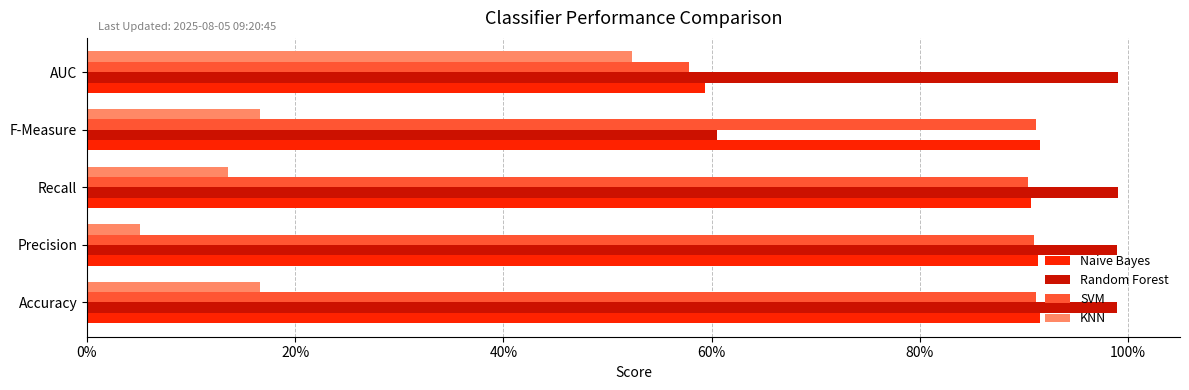

What are all the series names shown in the legend?

Naive Bayes, Random Forest, SVM, KNN